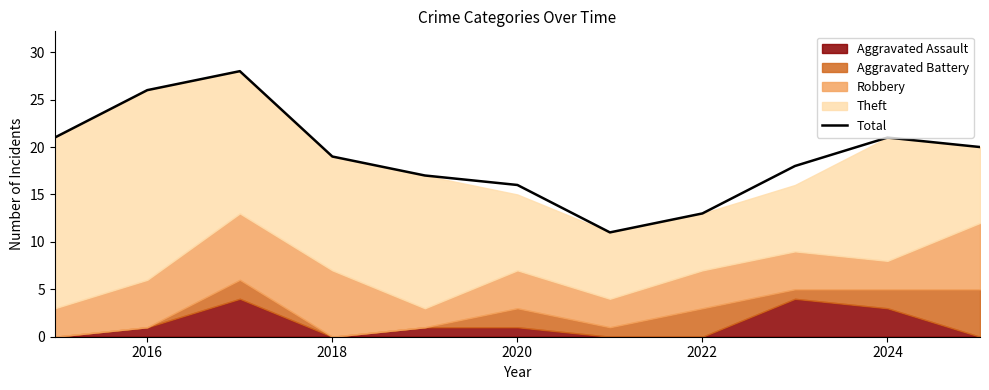

Is it true that Total equals 26 at 2016?

True